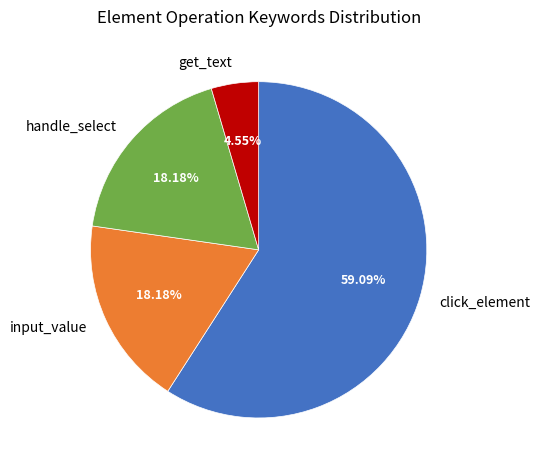

To the nearest percent, what percentage of the pie is input_value?

18%